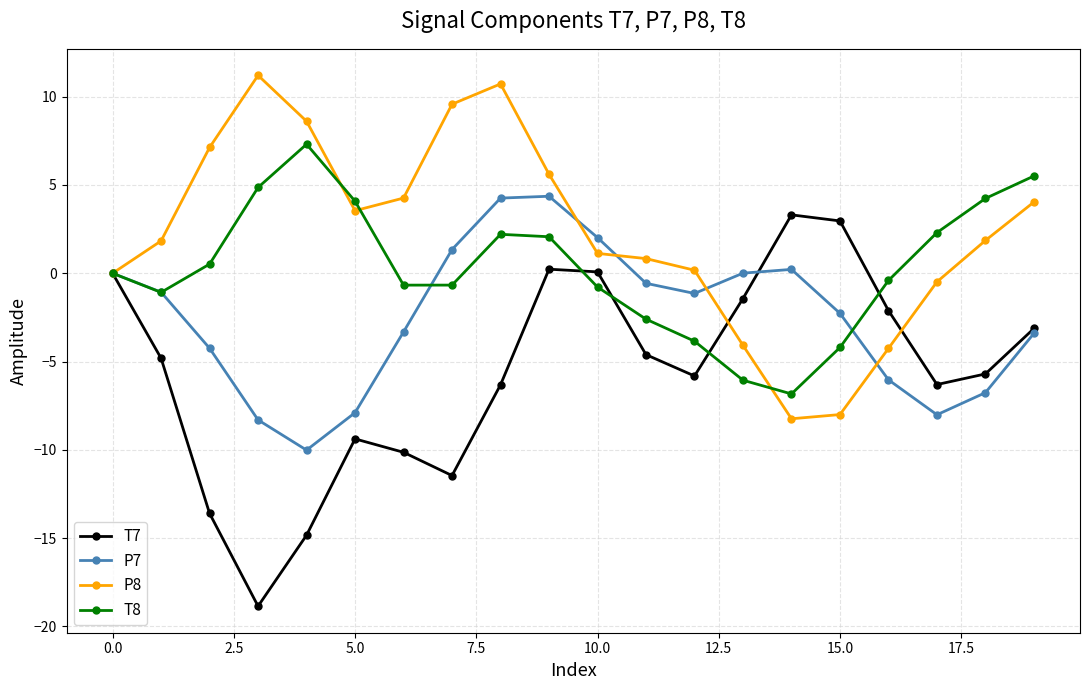

List the series in order of their overall mean, highest first.

P8, T8, P7, T7